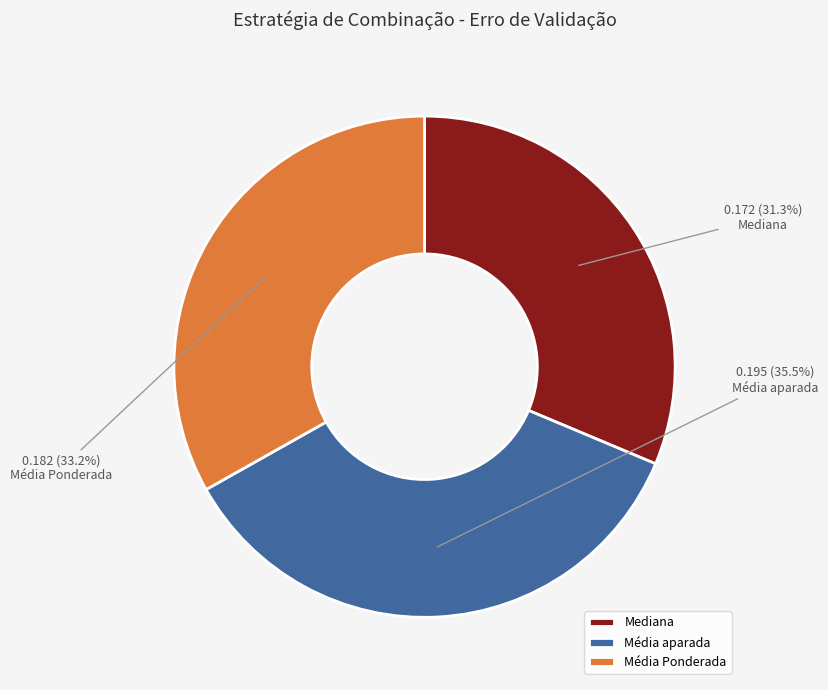

To the nearest percent, what percentage of the pie is Média Ponderada?

33%